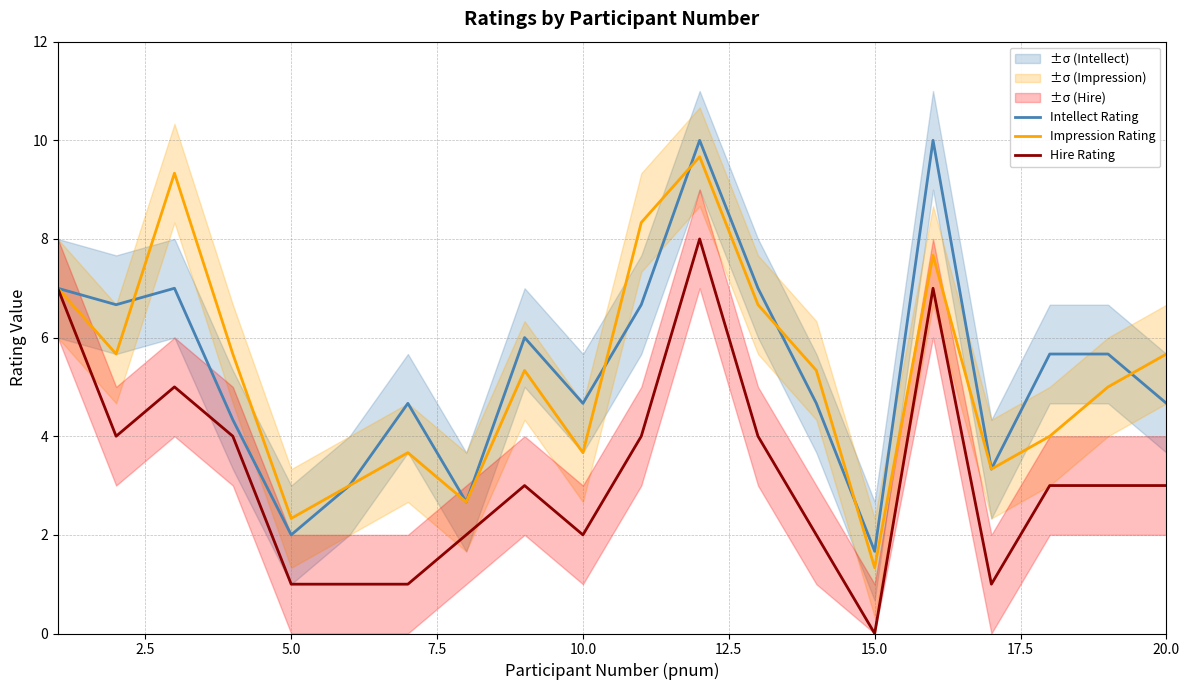

What is the sum of the Hire Rating values at 20.0 and 19?

6.0